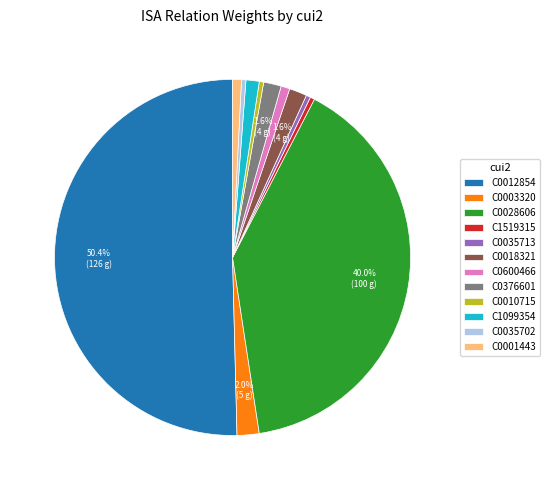

Does C0028606 represent more than half of the total?

No